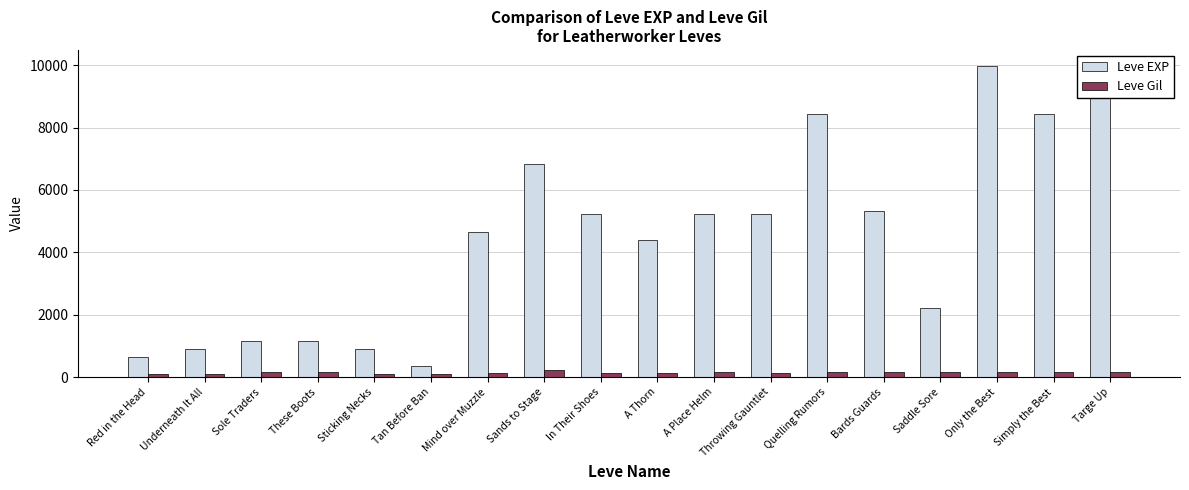

Reading left to right, list all the values displayed in this chart.

Leve EXP: 630	900	1160	1160	900	370	4660	6840	5220	4410	5220	5220	8430	5330	2230	9990	8430	9990
Leve Gil: 112	112	160	160	112	112	140	224	140	140	170	140	172	170	170	170	172	170